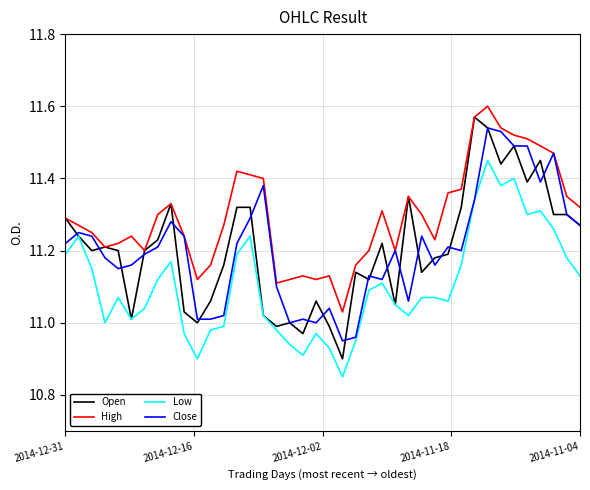

Which series has the widest spread of values?

Open